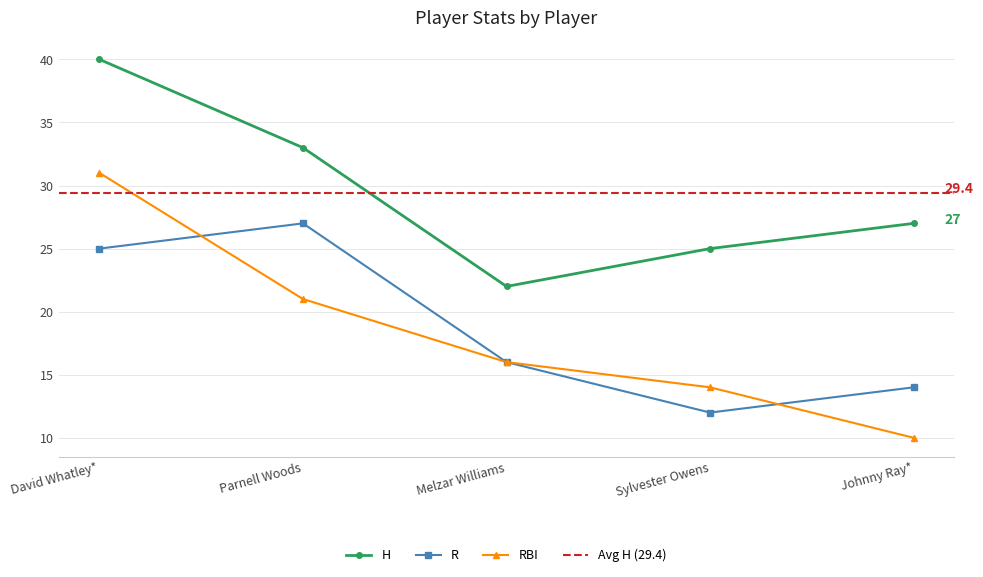

What is the difference between the maximum and minimum values in the H series?

18